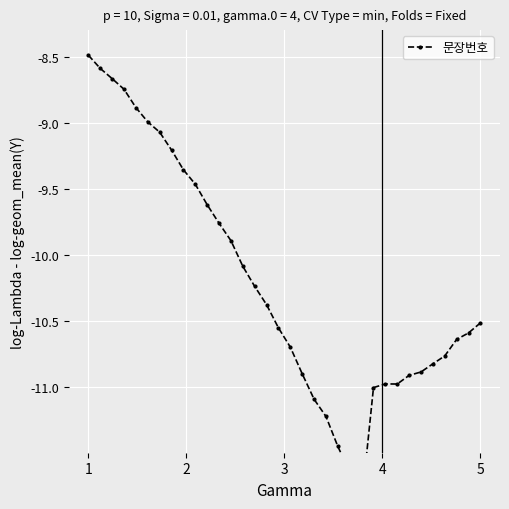

What is the average value?

-10.2